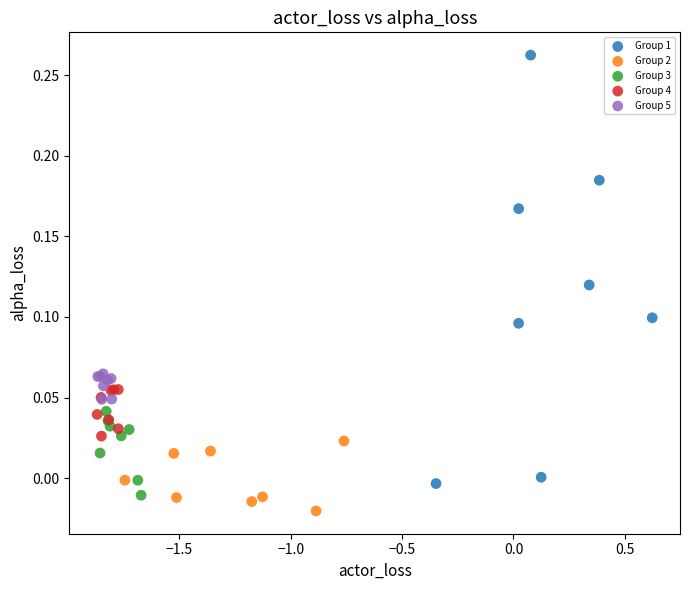

Which series reaches the minimum Y coordinate?

Group 2